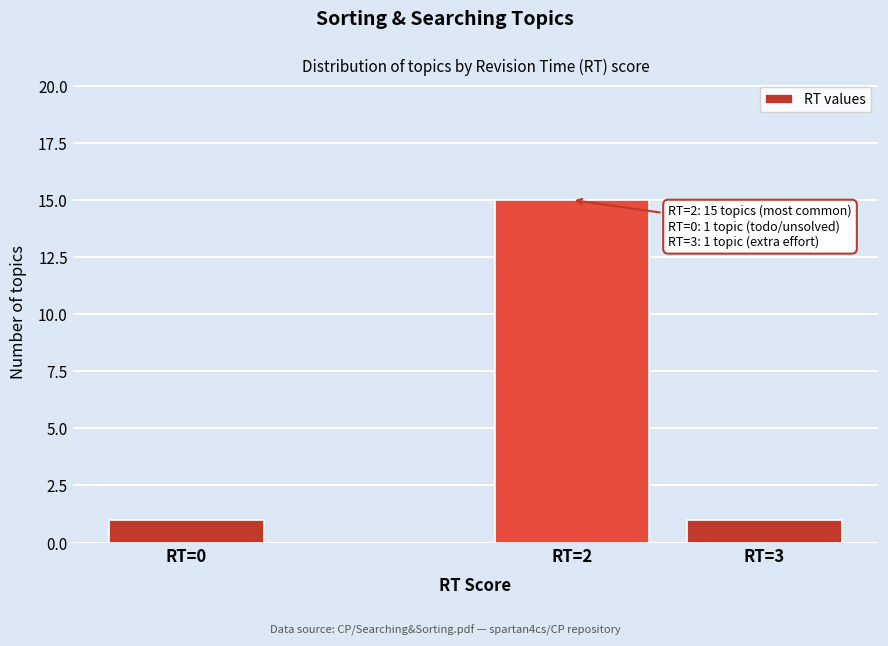

Reading left to right, list all the values displayed in this chart.

RT=0=1	RT=2=15	RT=3=1